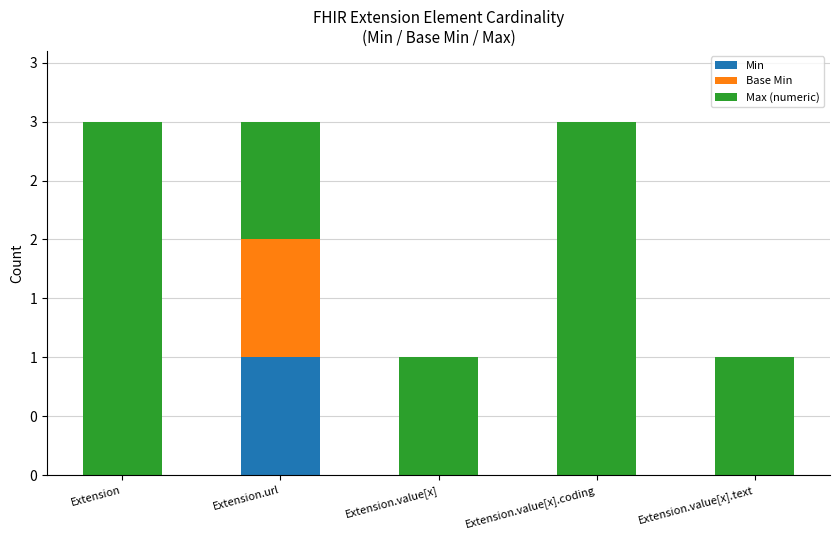

What are all the series names shown in the legend?

Min, Base Min, Max (numeric)